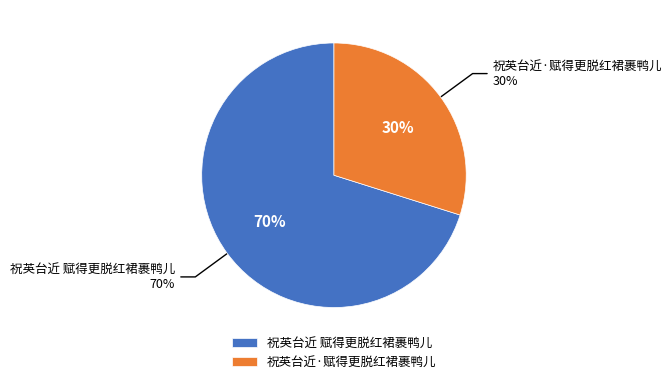

What percentage is the 祝英台近·赋得更脱红裙裹鸭儿 slice, to the nearest percent?

30%